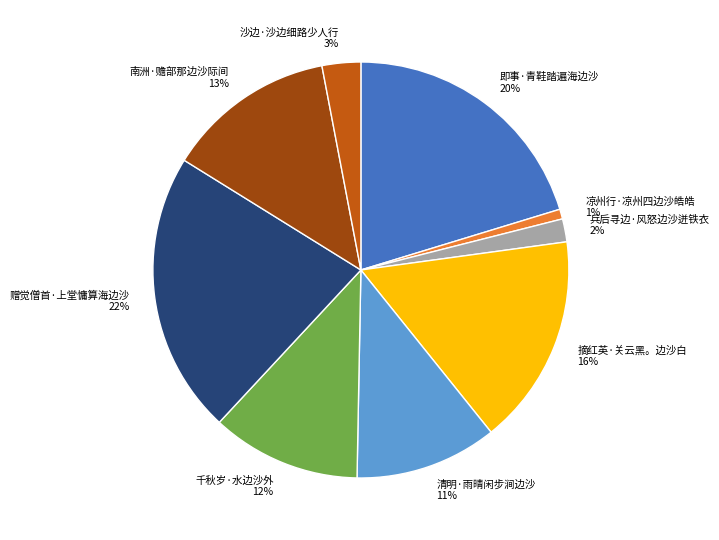

Between 即事·青鞋踏遍海边沙 and 凉州行·凉州四边沙皓皓, which is larger?

即事·青鞋踏遍海边沙